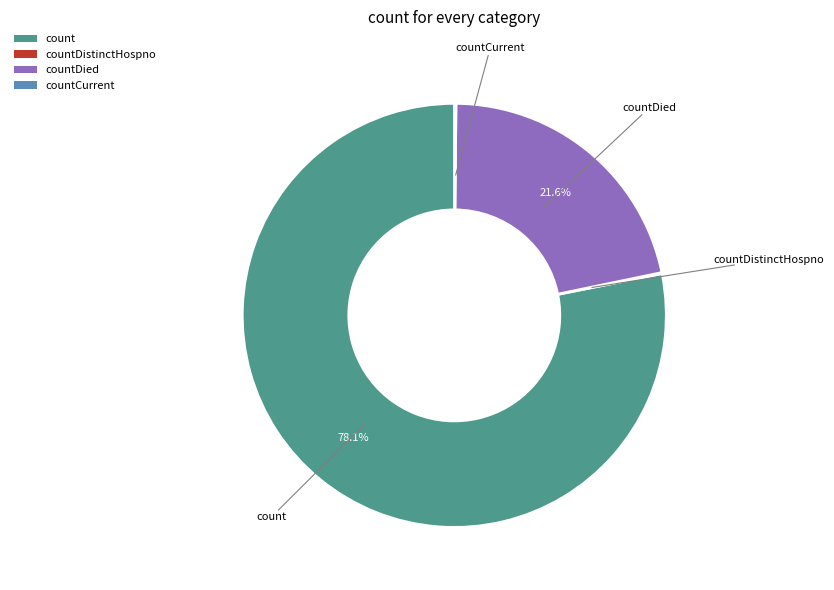

What is the total percentage of count and countDied?

99.7%